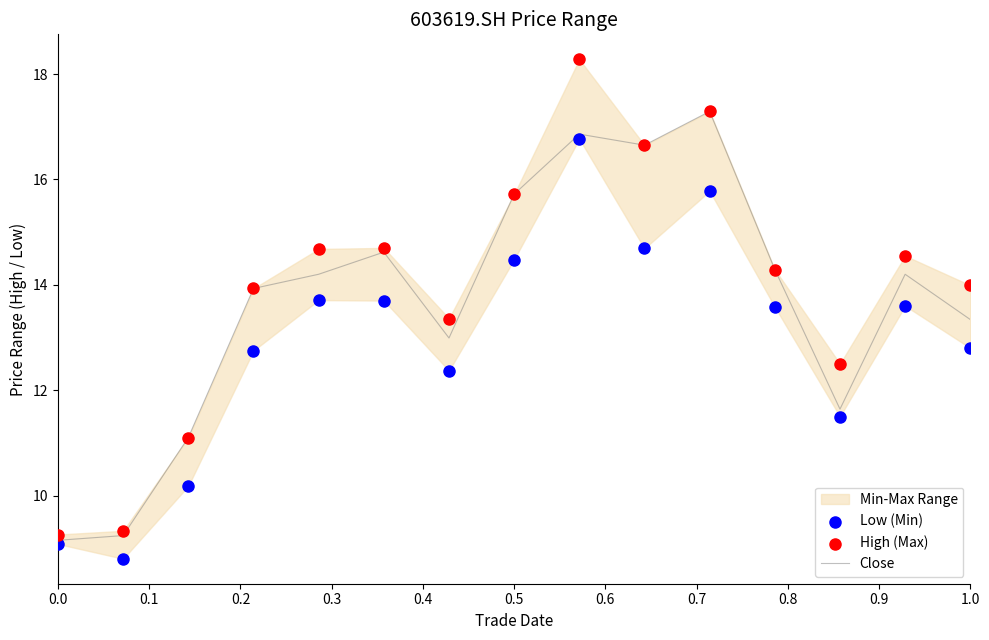

What is the minimum value for Close?

9.2